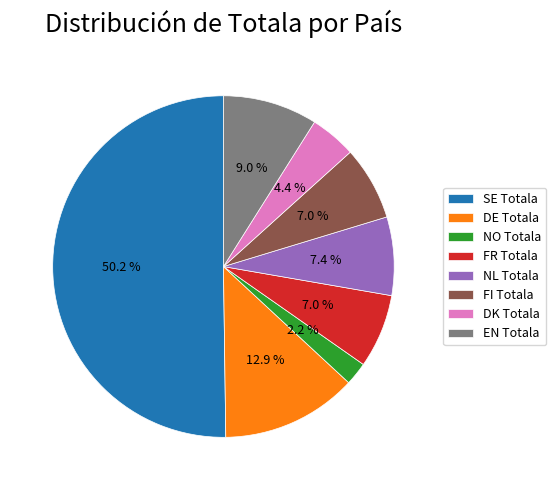

Which slice is the largest?

SE Totala